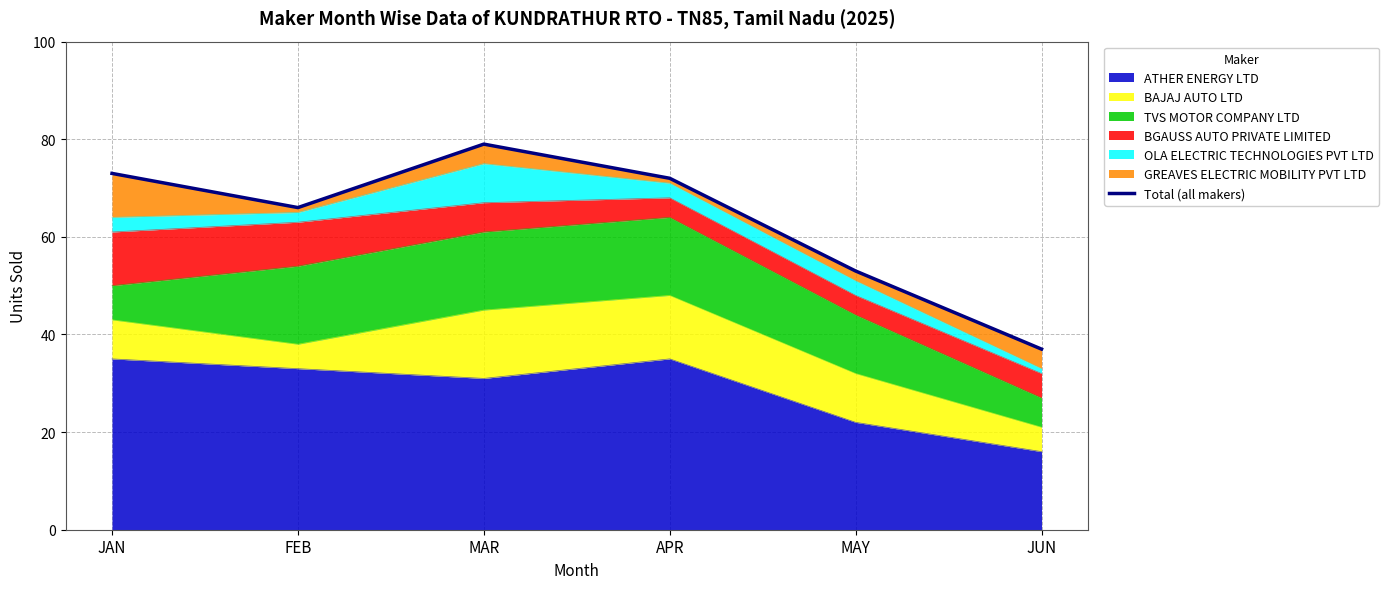

What is the maximum value shown in the chart?

79